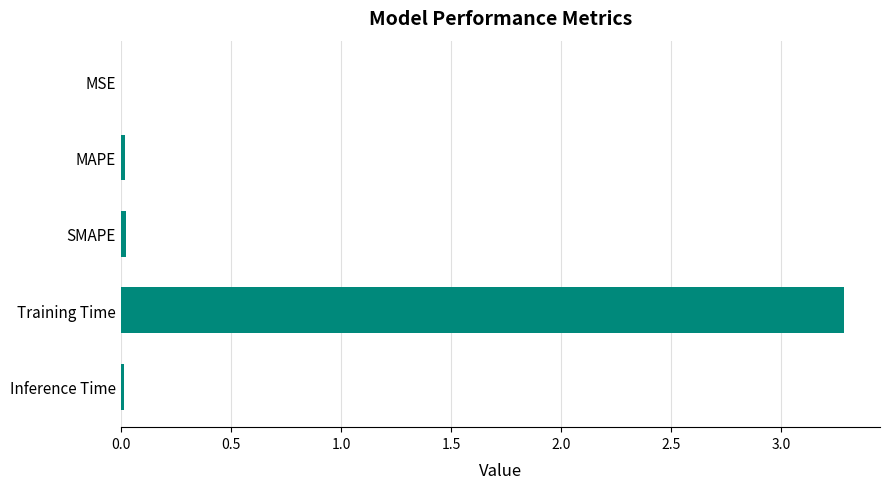

What is the sum of all values?

3.3